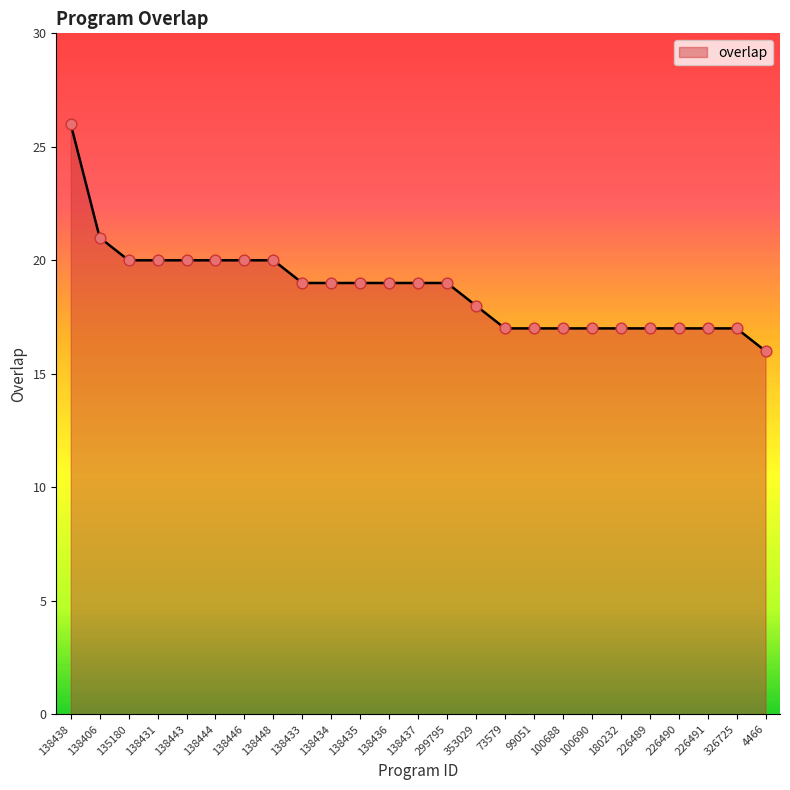

What is the change in value from 138437 to 180232?

-2